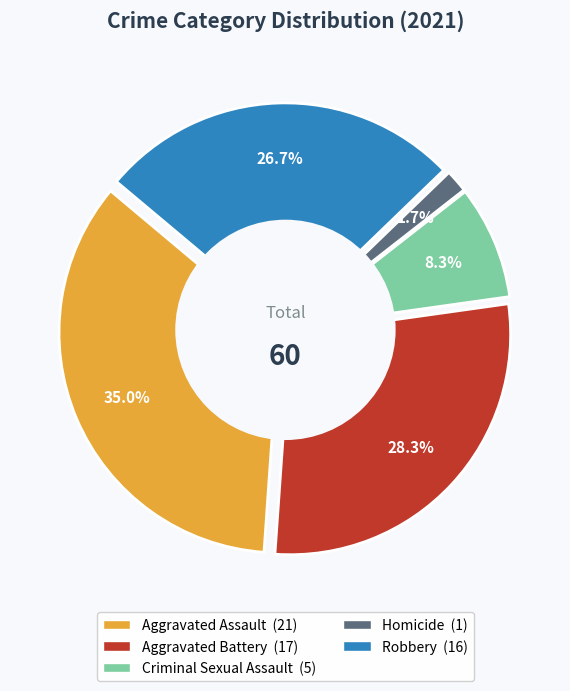

Does Aggravated Battery represent more than half of the total?

No